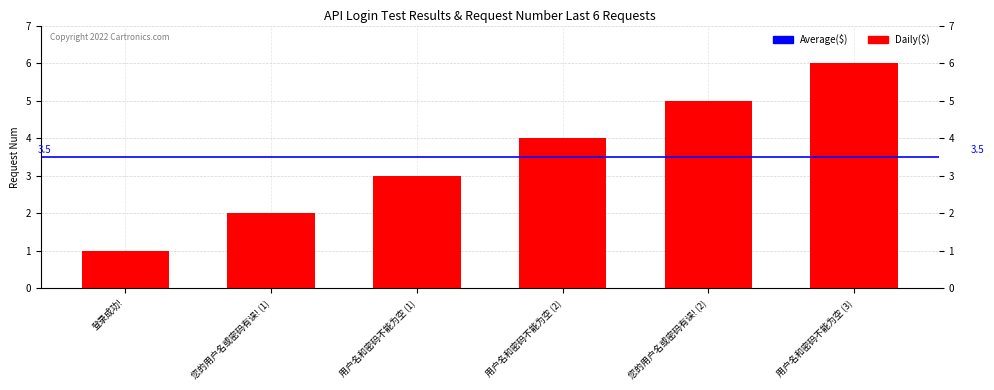

The chart shows a value of 8 at 您的用户名或密码有误! (2). True or false?

False